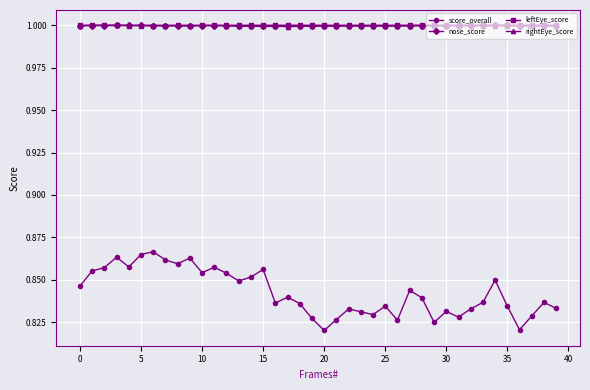

At how many categories does at least one series exceed 0?

40